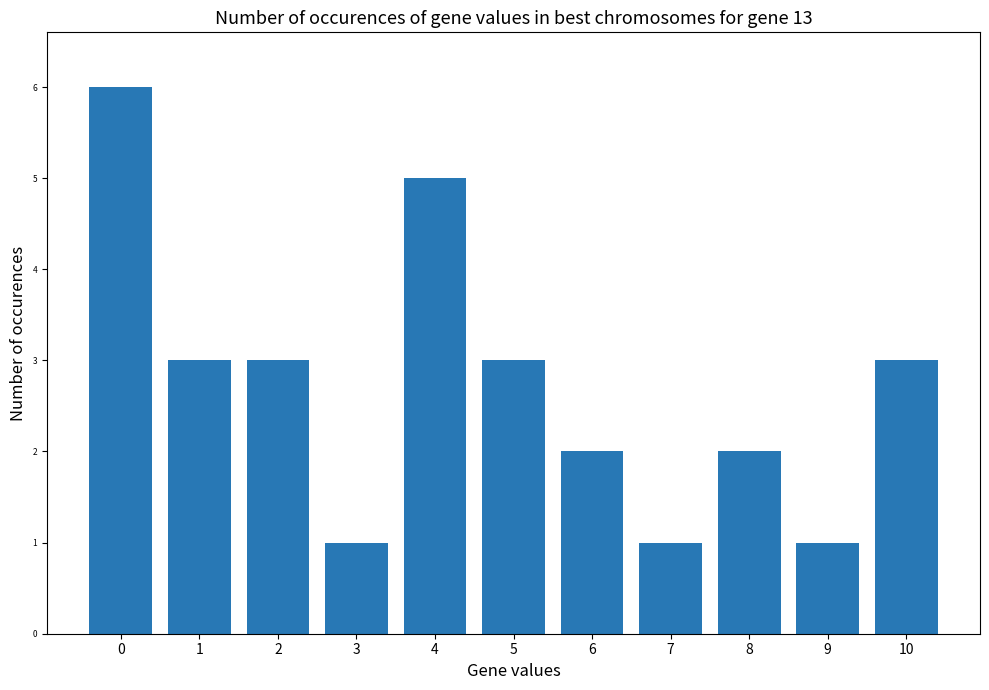

Count the values in the range 1 to 3.

9